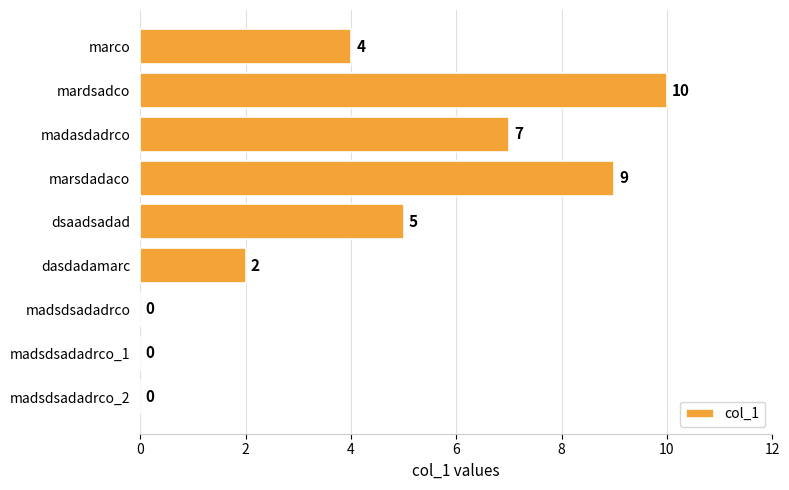

Approximately how many times larger is the value at dsaadsadad compared to dasdadamarc?

2.5